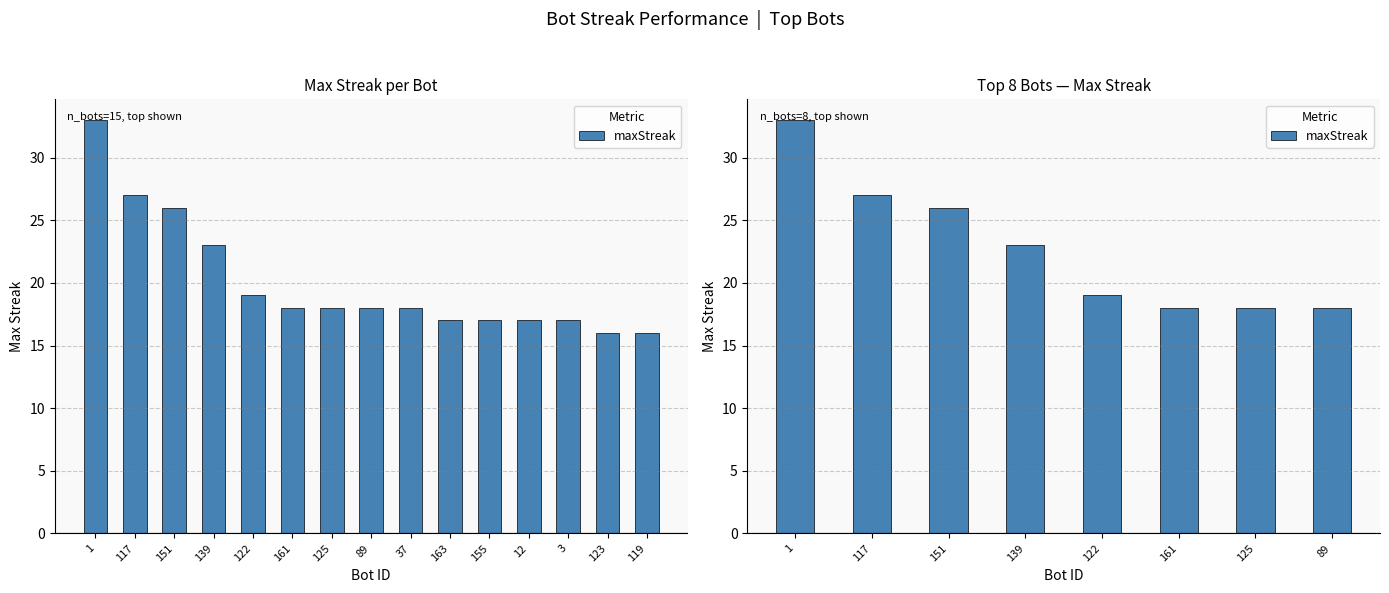

Is it true that the value at 1 is 33?

True